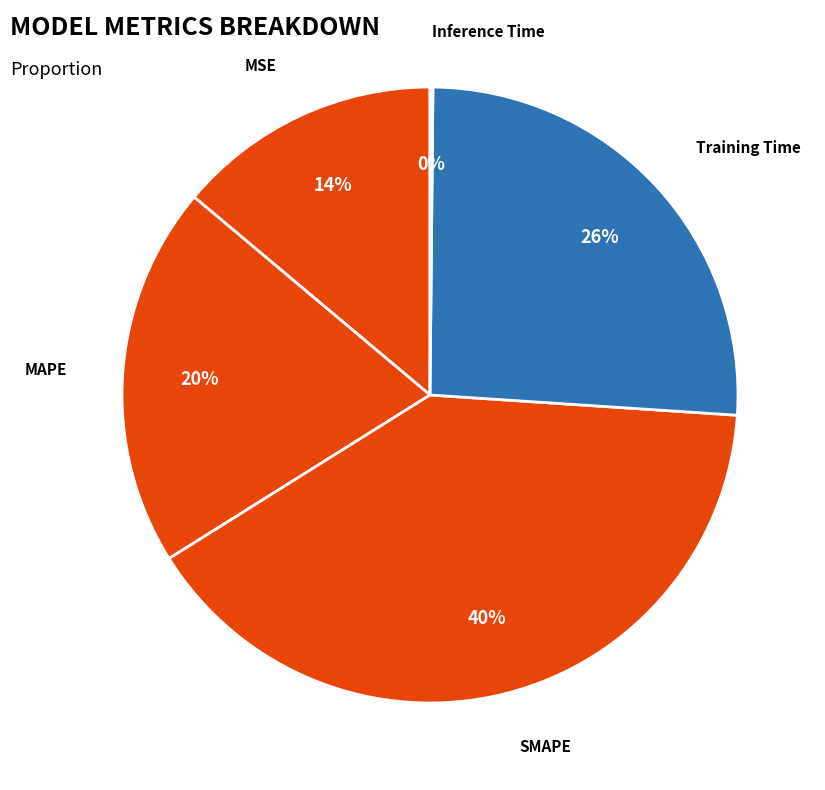

Which slice is the largest?

SMAPE